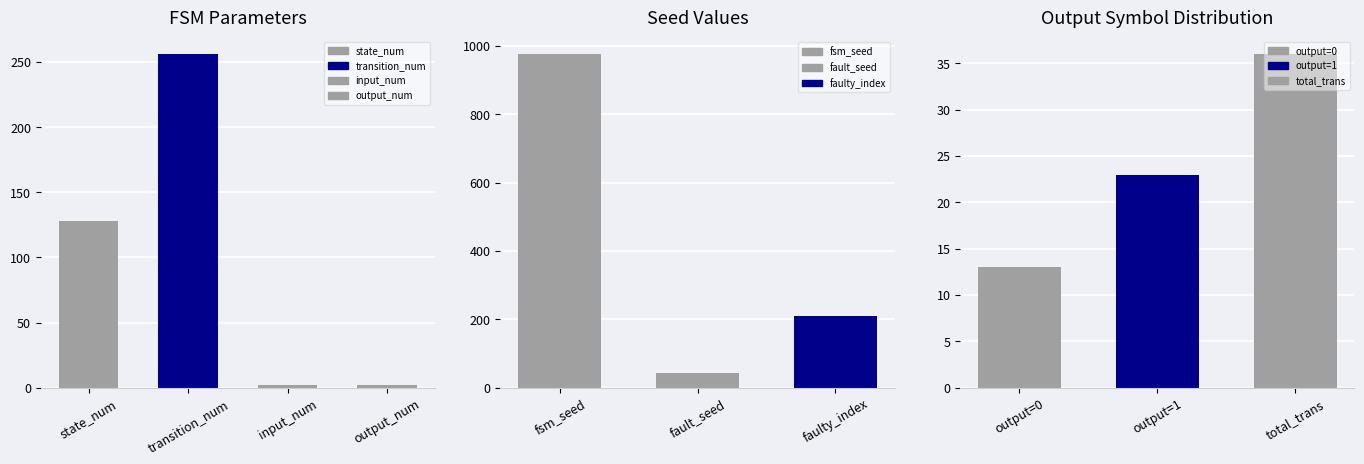

What is the change in value from state_num to input_num?

-126